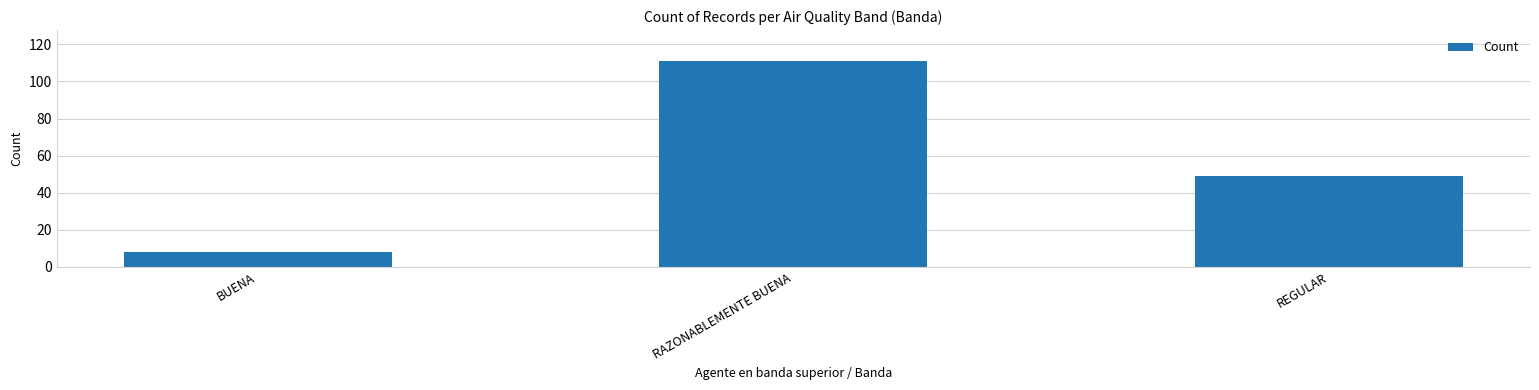

What is the label of the 1st bar from the right?

REGULAR